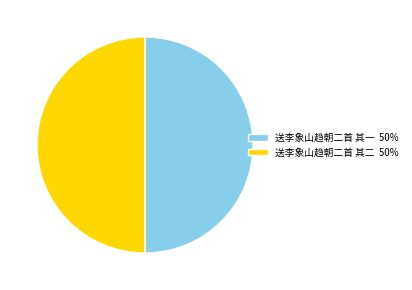

How many slices are in this pie chart?

2